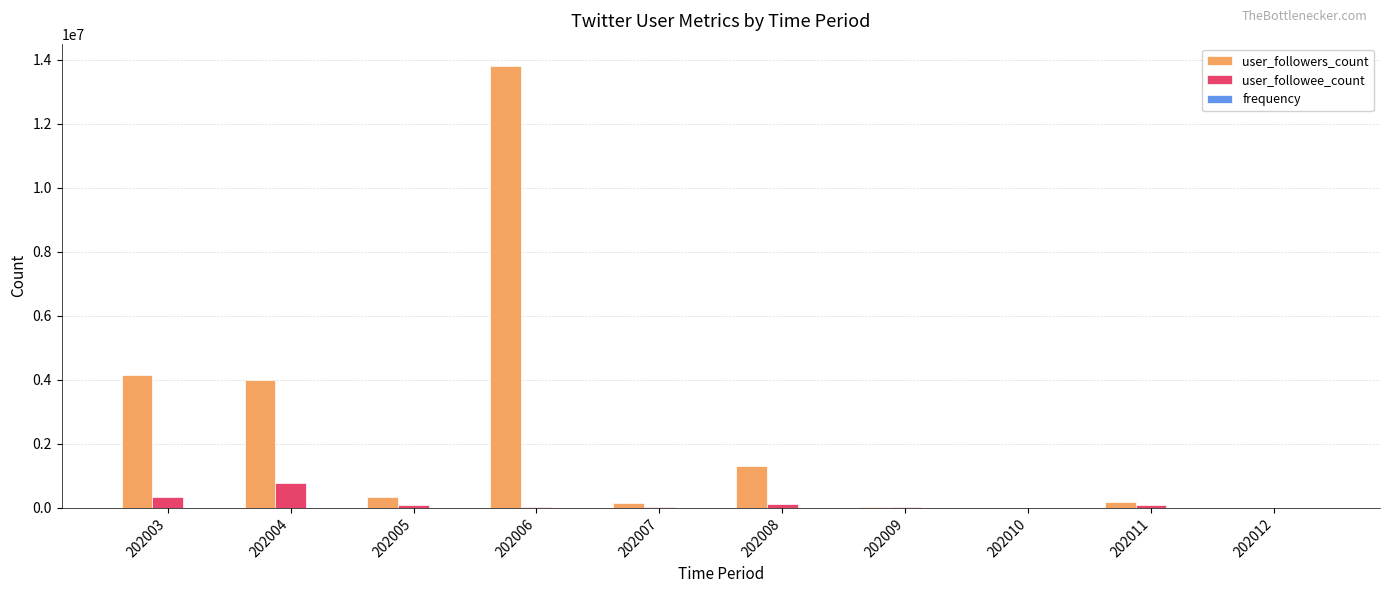

Between 202004 and 202005, which series saw the biggest shift?

user_followers_count